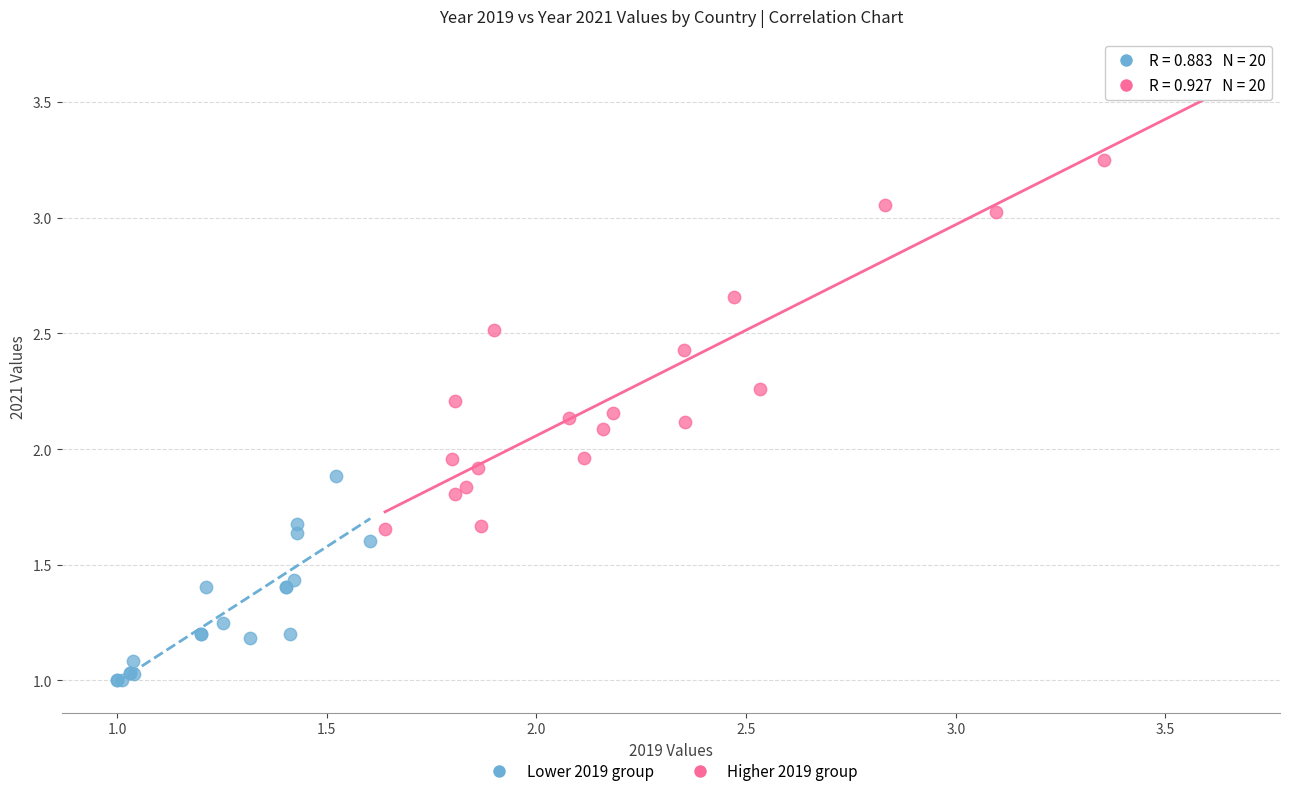

Which series reaches the maximum Y coordinate?

Higher 2019 group